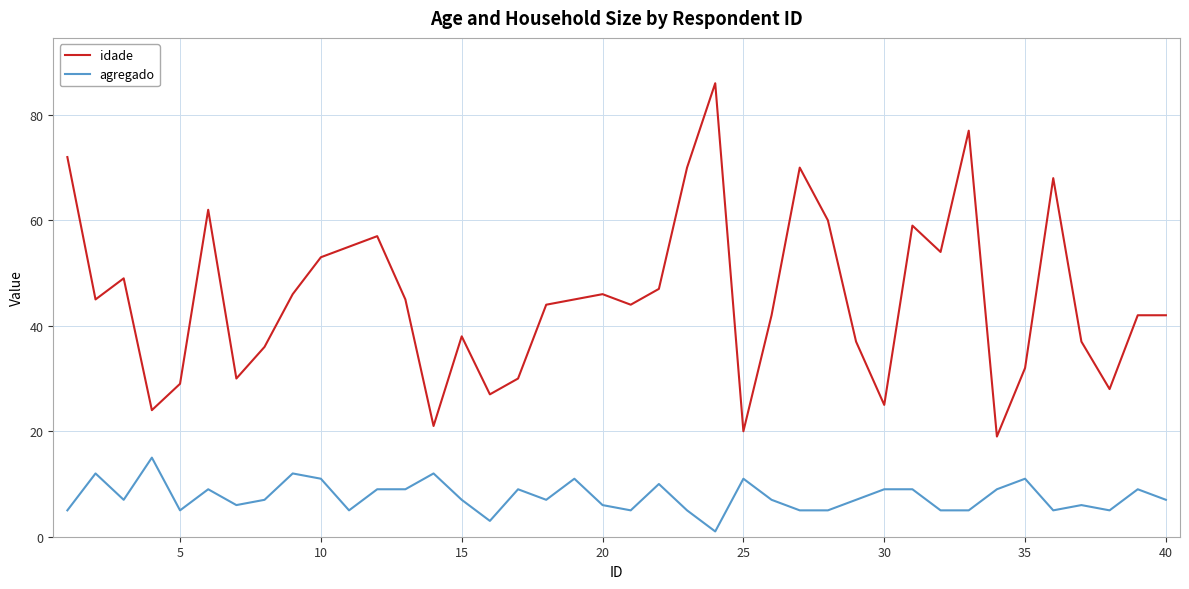

Count the number of categories in the chart.

40